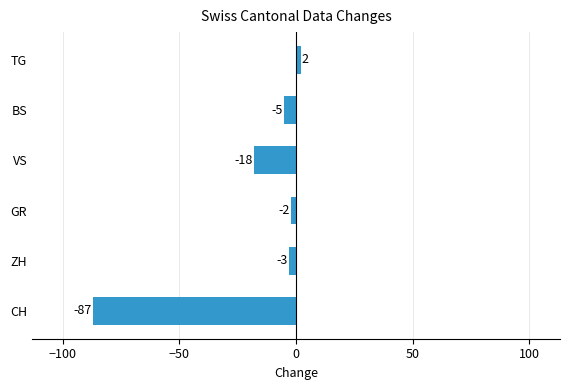

Reading top to bottom, extract all data points from this chart.

2	-5	-18	-2	-3	-87